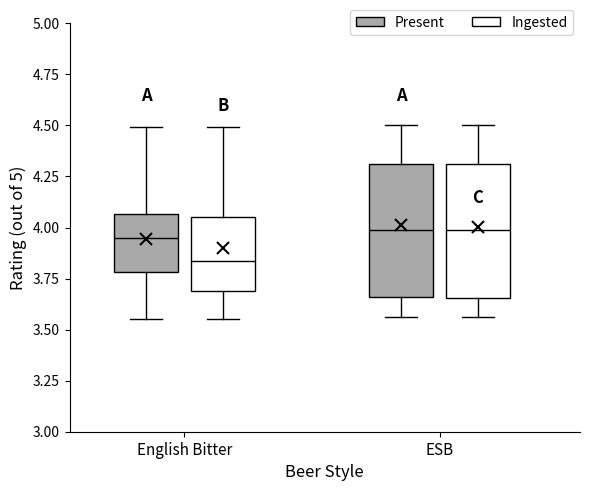

Reading left to right, transcribe this box plot: for each box, give where its median line is, the range the box spans, and where its two whiskers end, as read against the y-axis. The values are not printed on the chart, so give them approximately, as read against the axis.

English Bitter (Present): median 3.95, box 3.80 to 4.05, whiskers 3.55 to 4.50
English Bitter (Ingested): median 3.85, box 3.70 to 4.05, whiskers 3.55 to 4.50
ESB (Present): median 4.00, box 3.65 to 4.30, whiskers 3.55 to 4.50
ESB (Ingested): median 4.00, box 3.65 to 4.30, whiskers 3.55 to 4.50